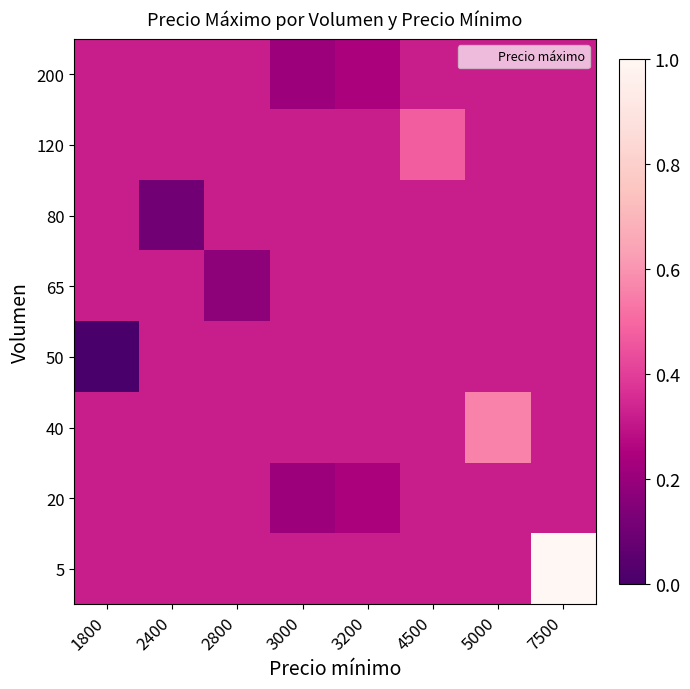

Between 2800 and 5000, which is larger?

2800